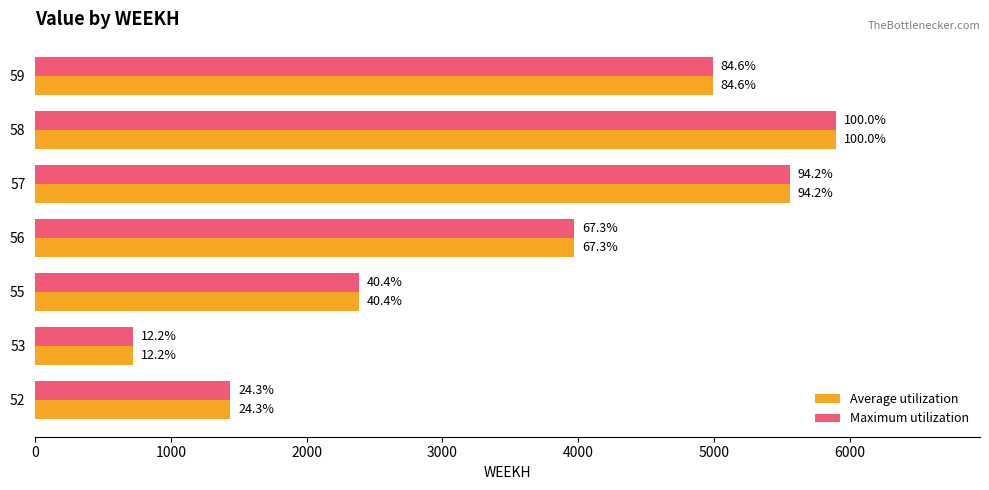

What are all the series names shown in the legend?

Average utilization, Maximum utilization